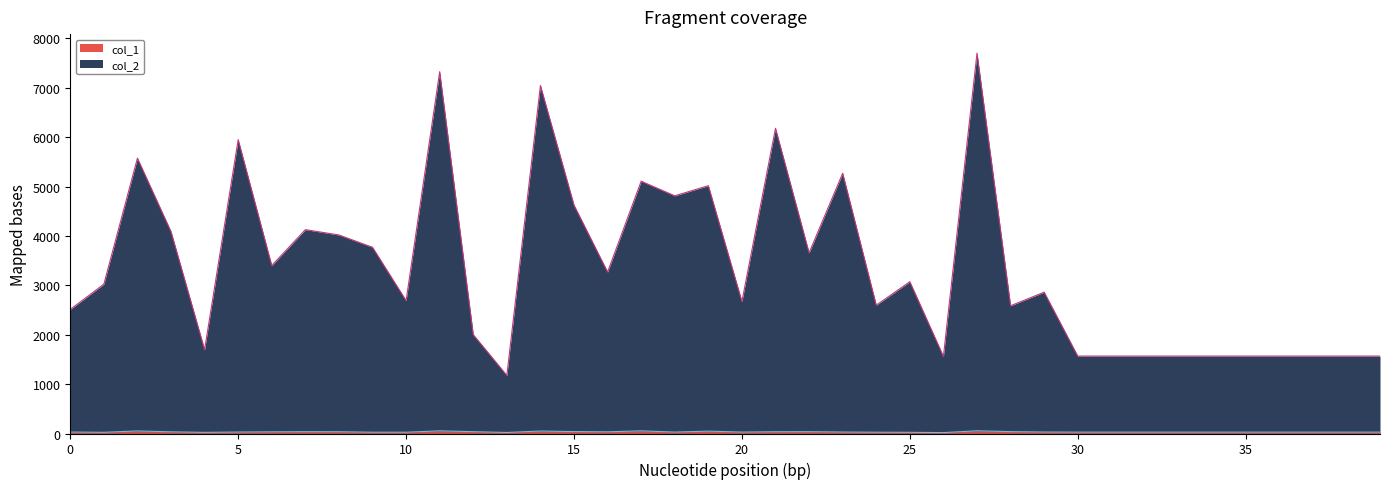

What is the sum of all col_1 values?

1321